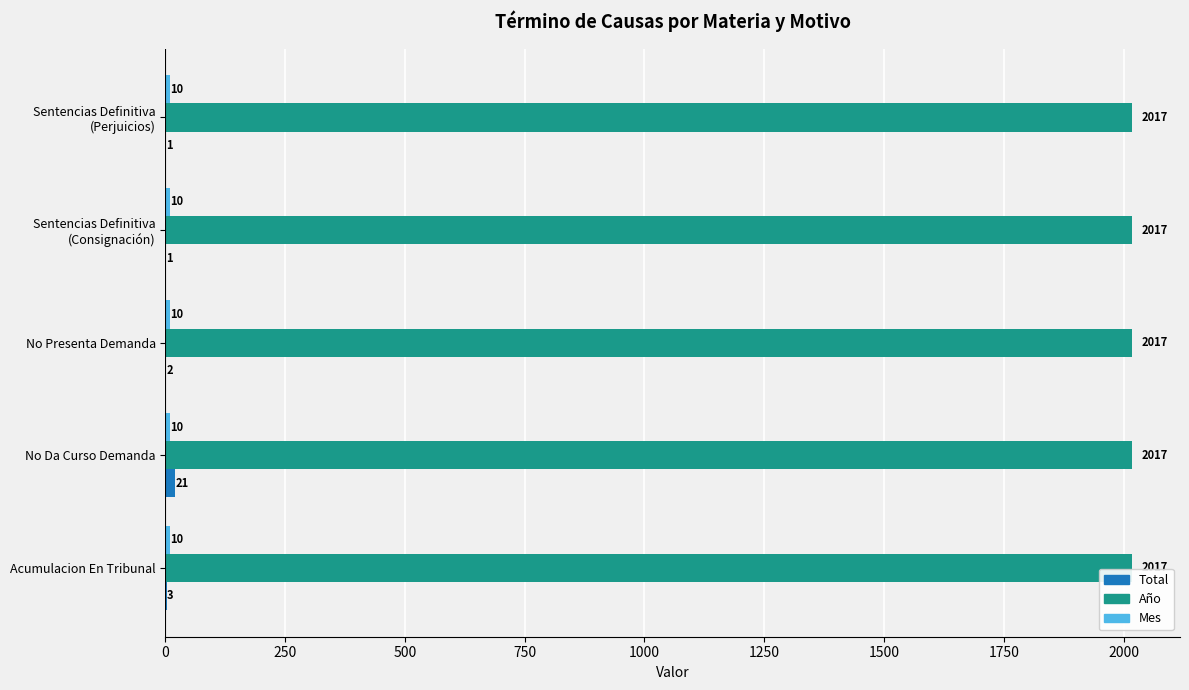

Which series has the largest total across all categories?

Año